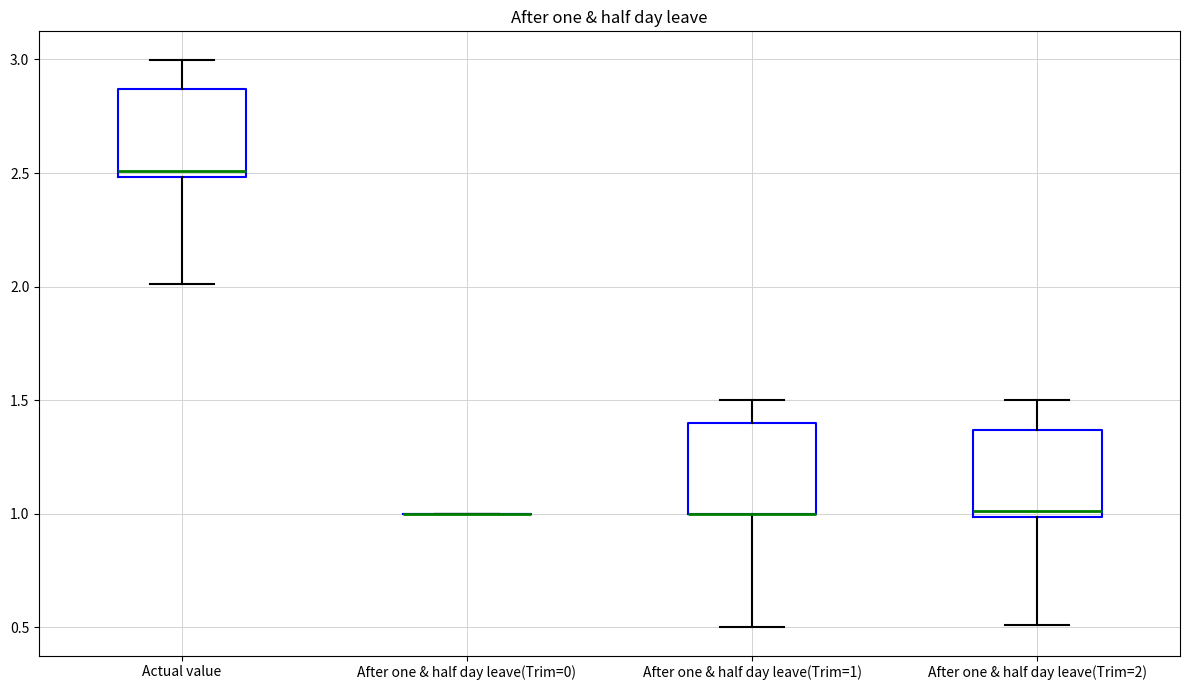

Reading left to right, read every box against the y-axis: the position of its median line, the range the box covers, and the ends of its whiskers. The values are not printed on the chart, so give them approximately, as read against the axis.

Actual value: median 2.50 (just above the box's lower edge), box 2.50 to 2.85, whiskers 2.00 to 3.00
After one & half day leave(Trim=0): box collapsed to a line at 1.00, whiskers 1.00 to 1.00
After one & half day leave(Trim=1): median 1.00 (drawn on the box's lower edge), box 1.00 to 1.40, whiskers 0.50 to 1.50
After one & half day leave(Trim=2): median 1.00 (just above the box's lower edge), box 1.00 to 1.35, whiskers 0.50 to 1.50